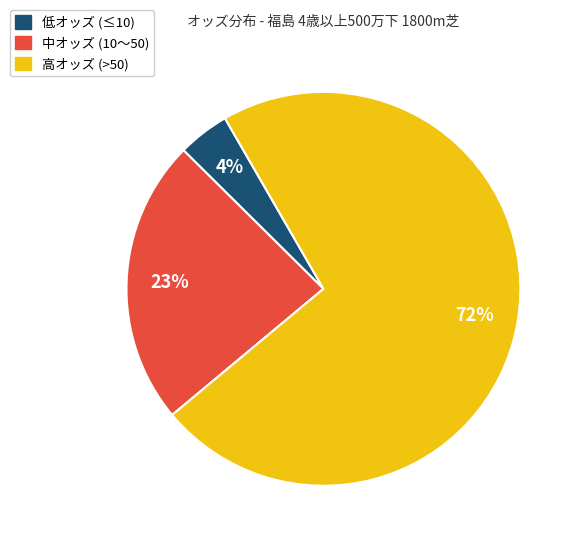

Is there a majority slice in this chart?

Yes